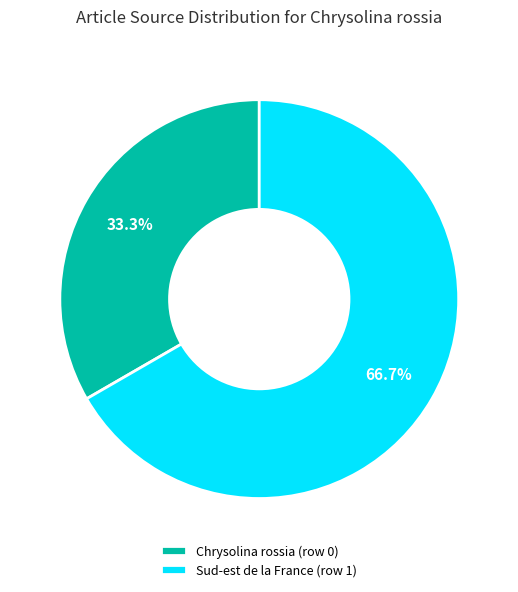

Is the sum of Chrysolina rossia (row 0) and Sud-est de la France (row 1) greater than half?

Yes